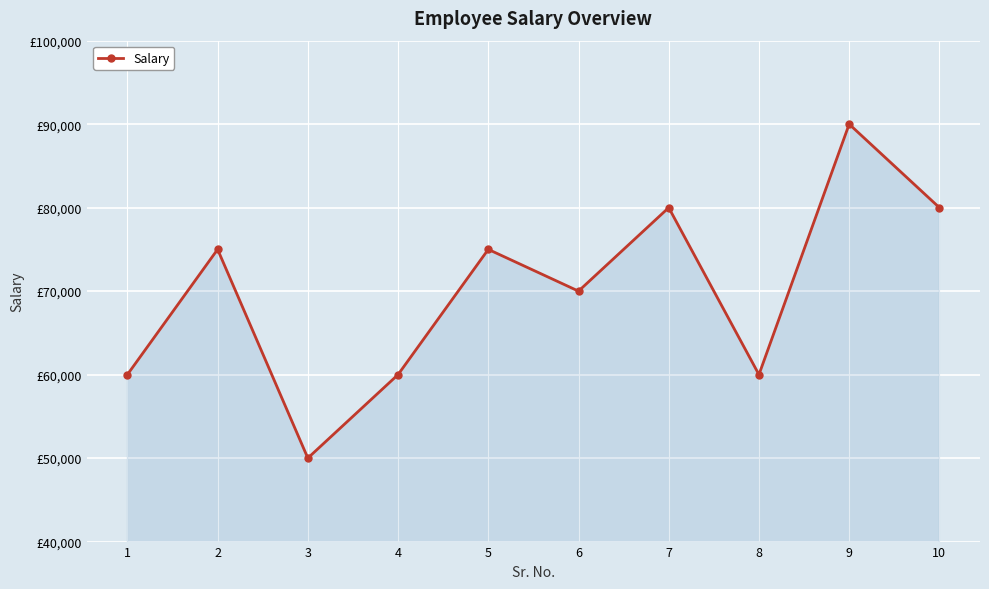

Is this an area chart (filled region under the line)?

Yes